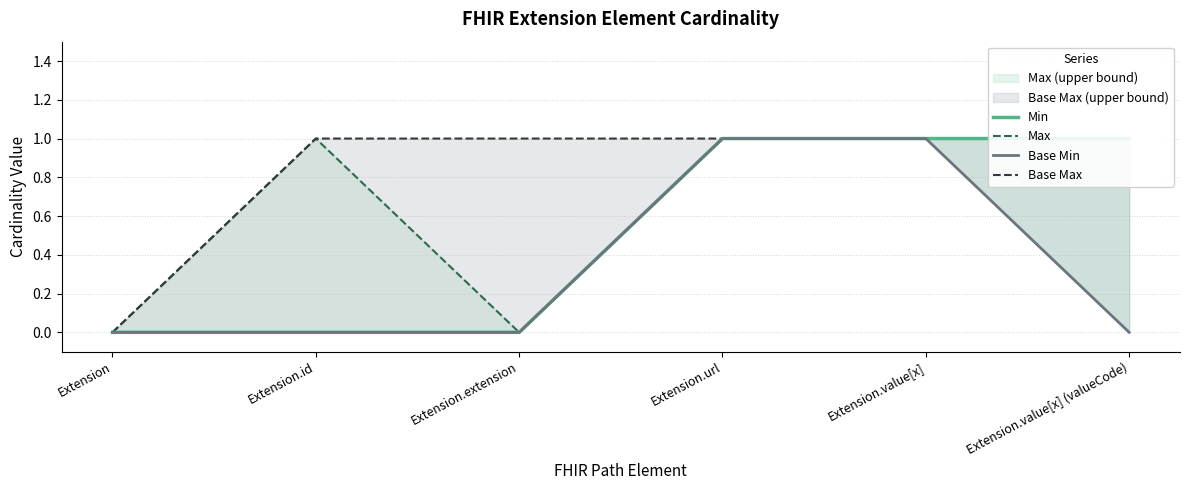

True or false: Base Max has more than 0 points higher than both neighbors.

False